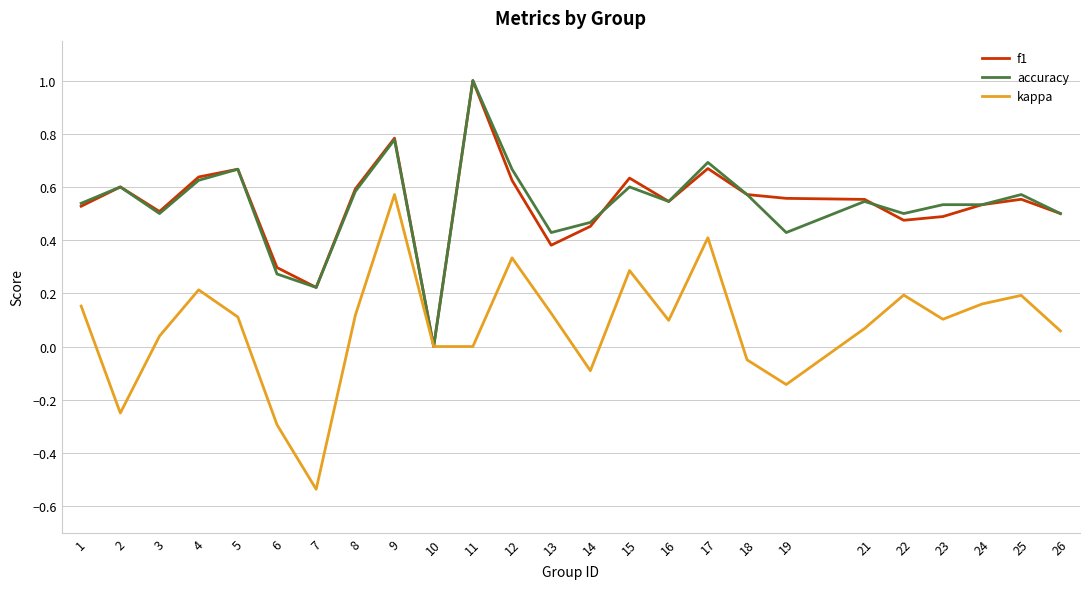

How many lines are shown in the chart?

3